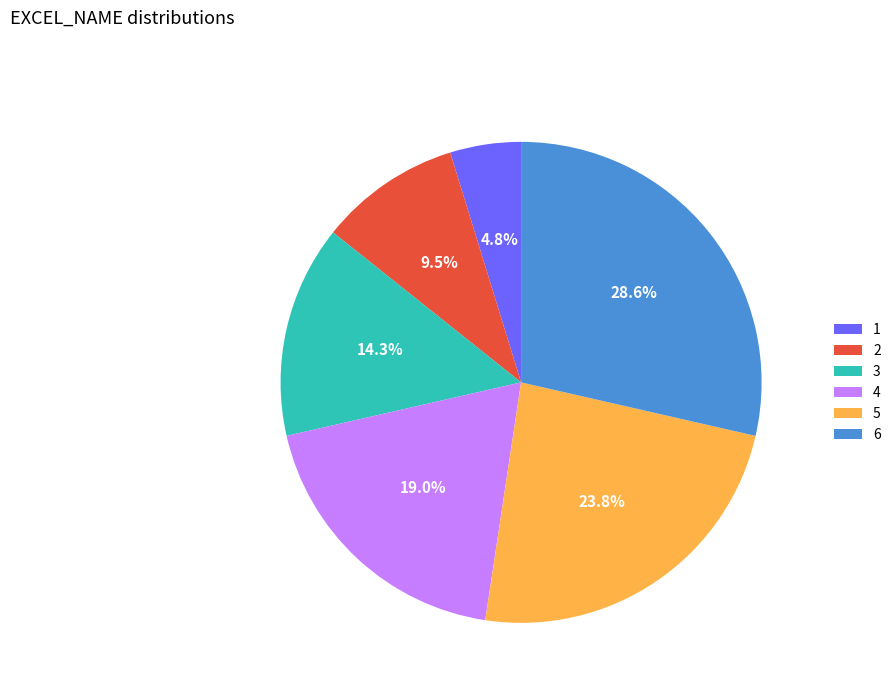

Rank the categories by value from highest to lowest.

6, 5, 4, 3, 2, 1